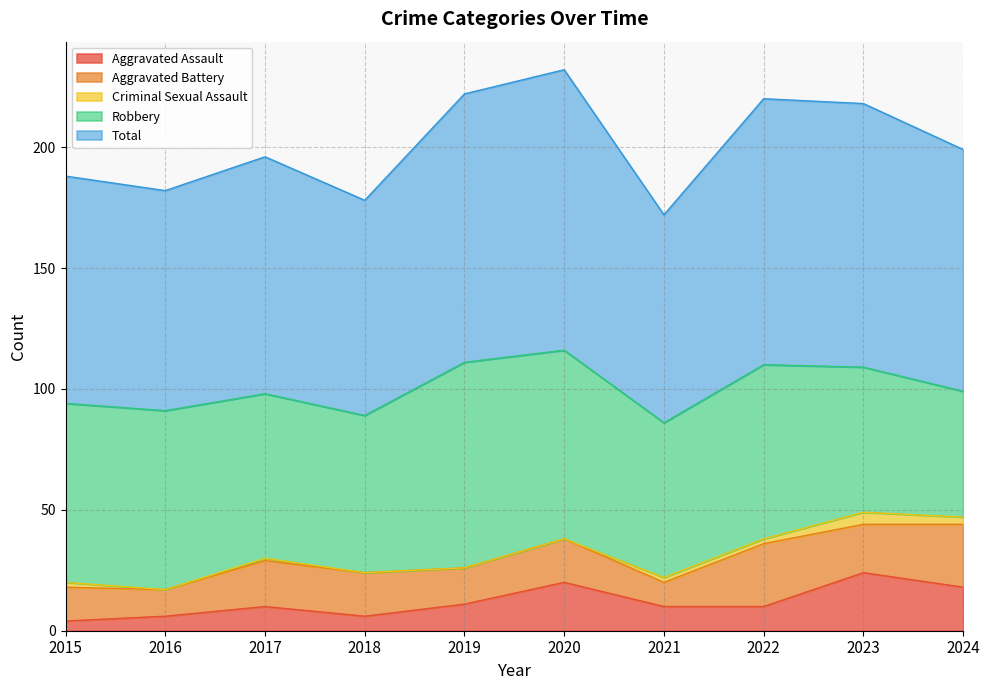

How many data points does each series have?

10